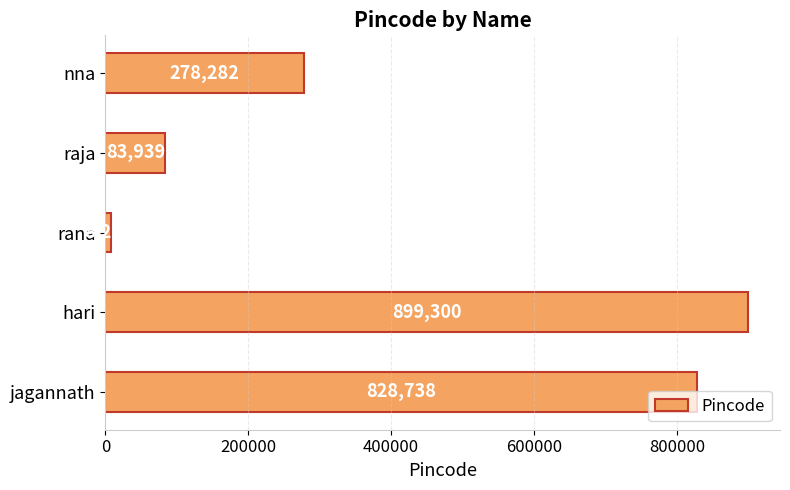

The value at jagannath is 1365225. True or false?

False